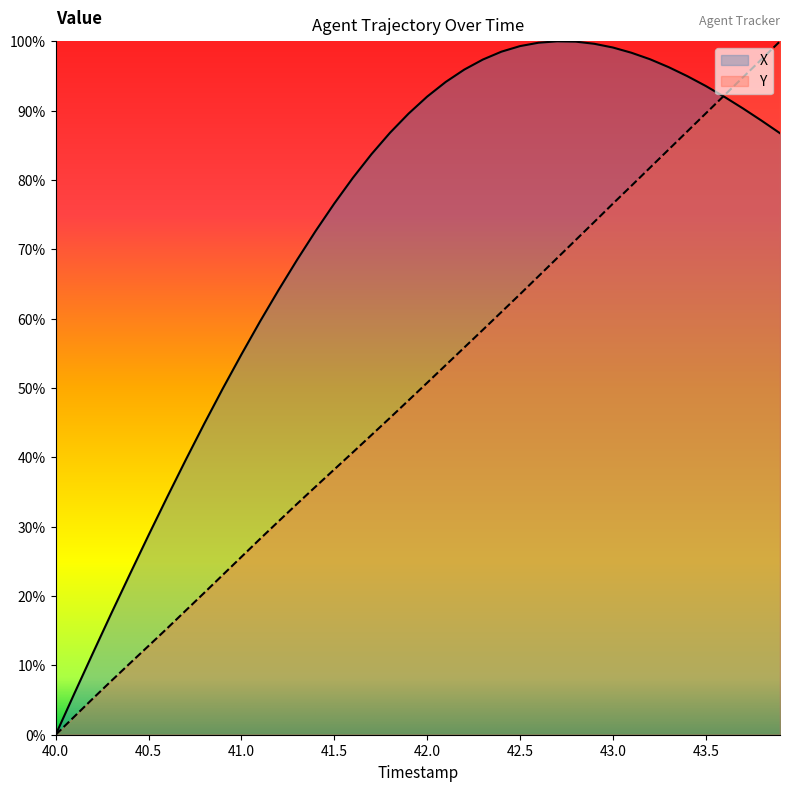

List the series in order of their overall mean, highest first.

X, Y